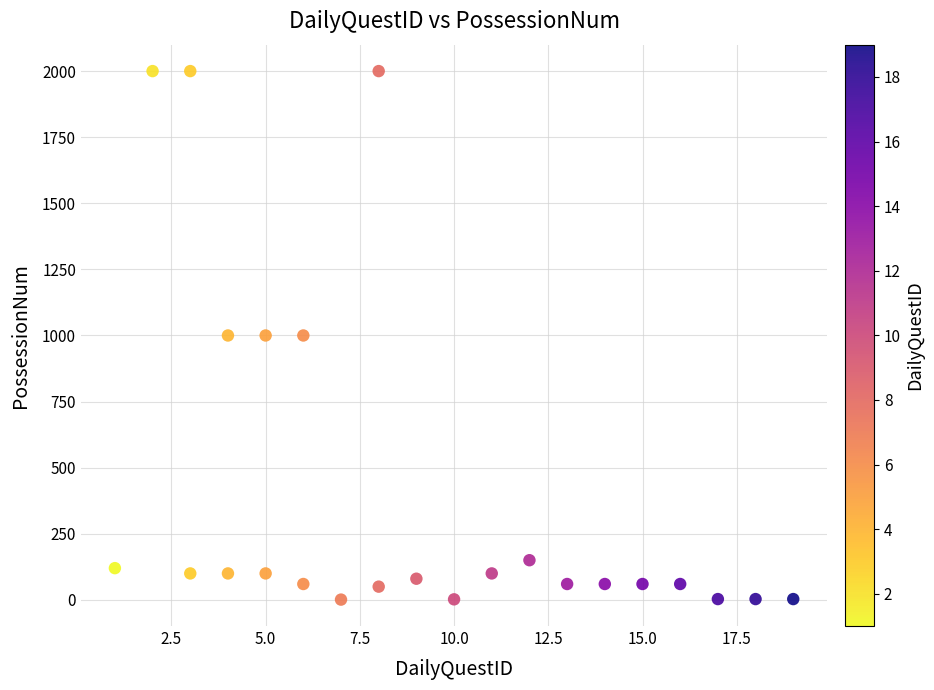

What is the range of Y values (max minus min)?

1999